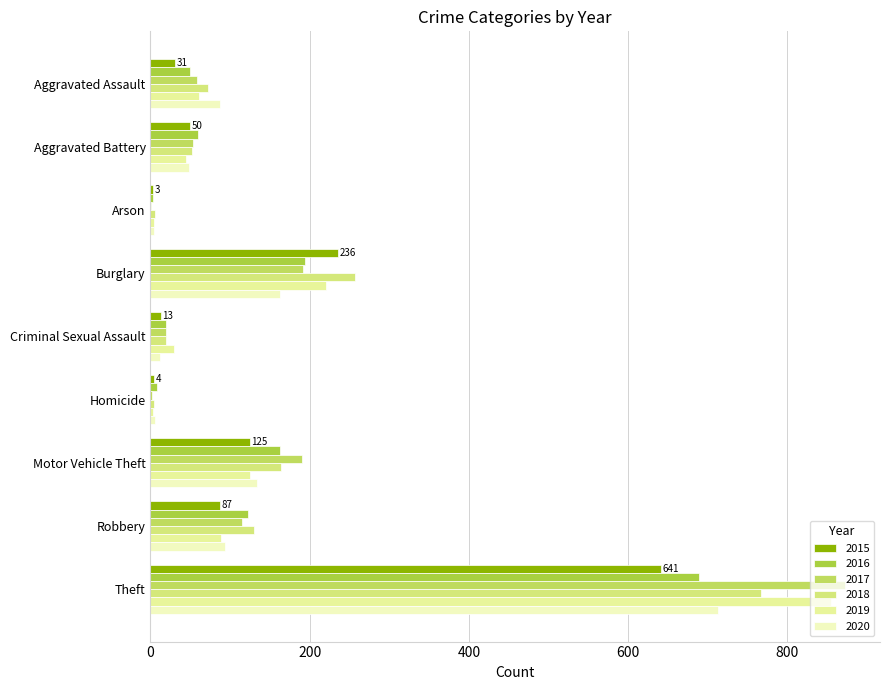

What is the average value of the 2019 series?

159